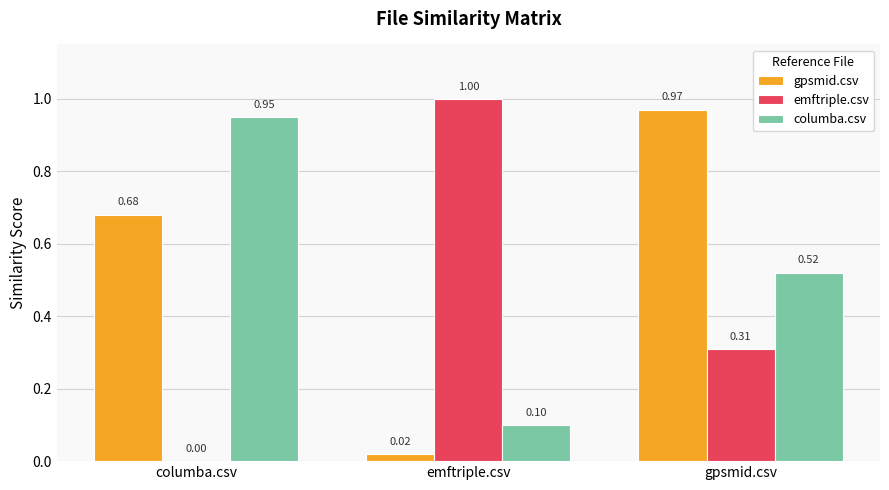

Which series has the largest total across all categories?

gpsmid.csv